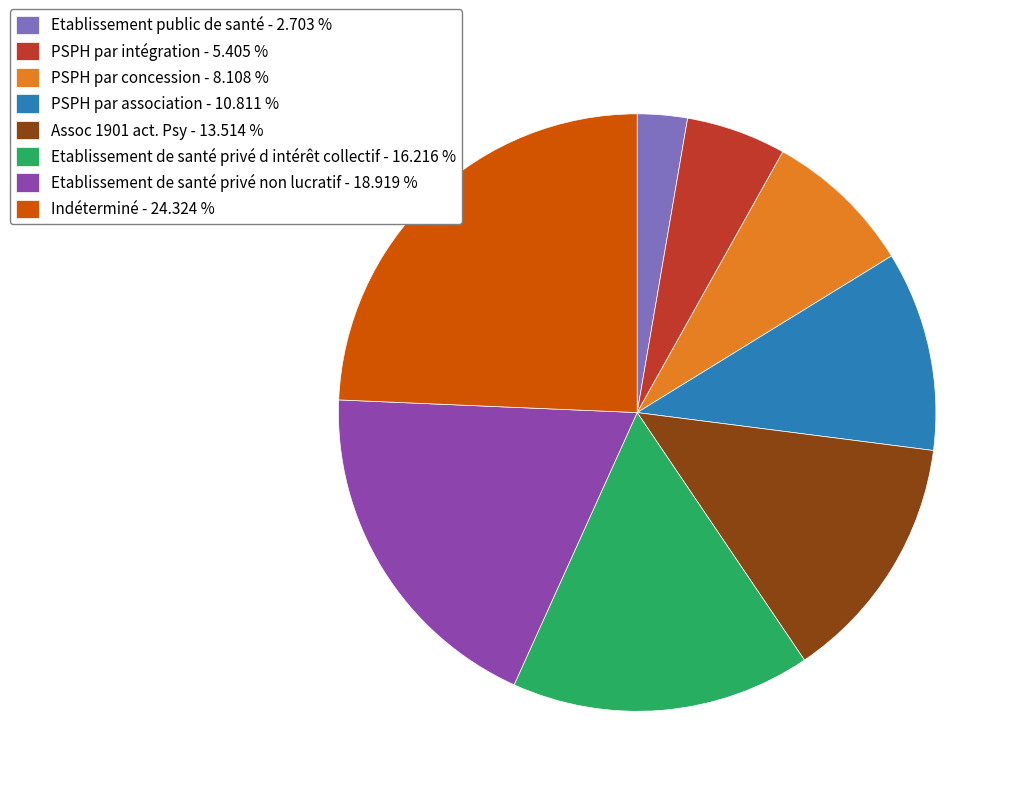

Do Etablissement de santé privé d intérêt collectif - 16.216 % and Assoc 1901 act. Psy - 13.514 % together represent more than half of the pie?

No